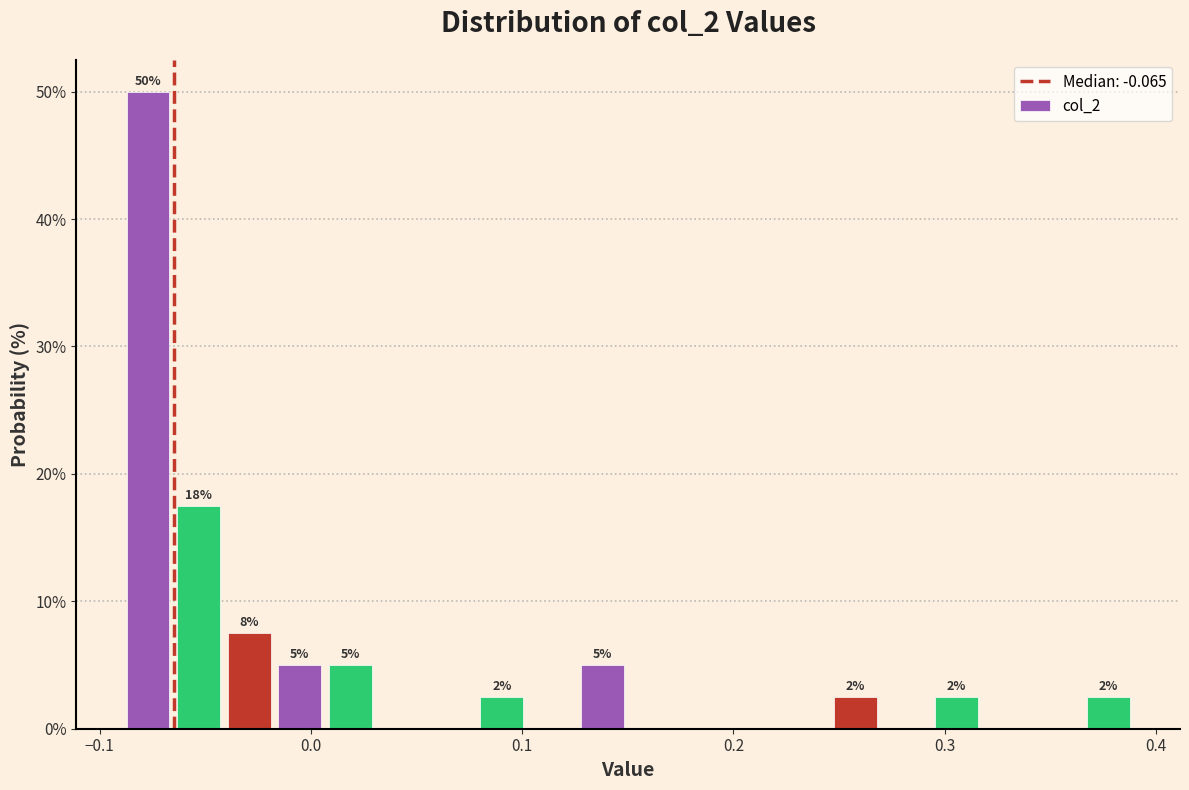

Read against the x-axis, roughly where is the centre of the tallest bar?

-0.08